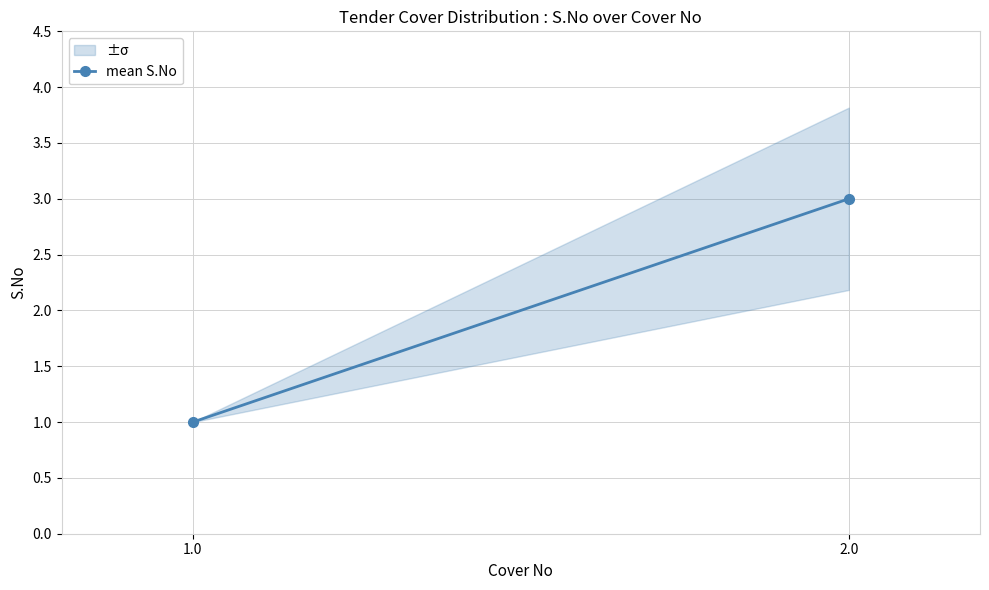

Is this an area chart (filled region under the line)?

No